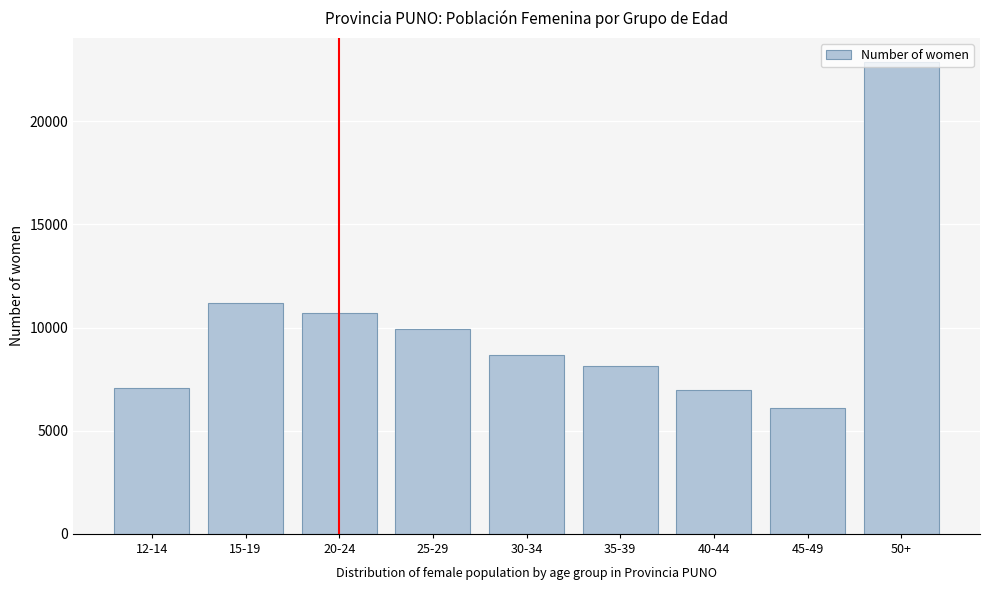

The value at 20-24 is 13907. True or false?

False